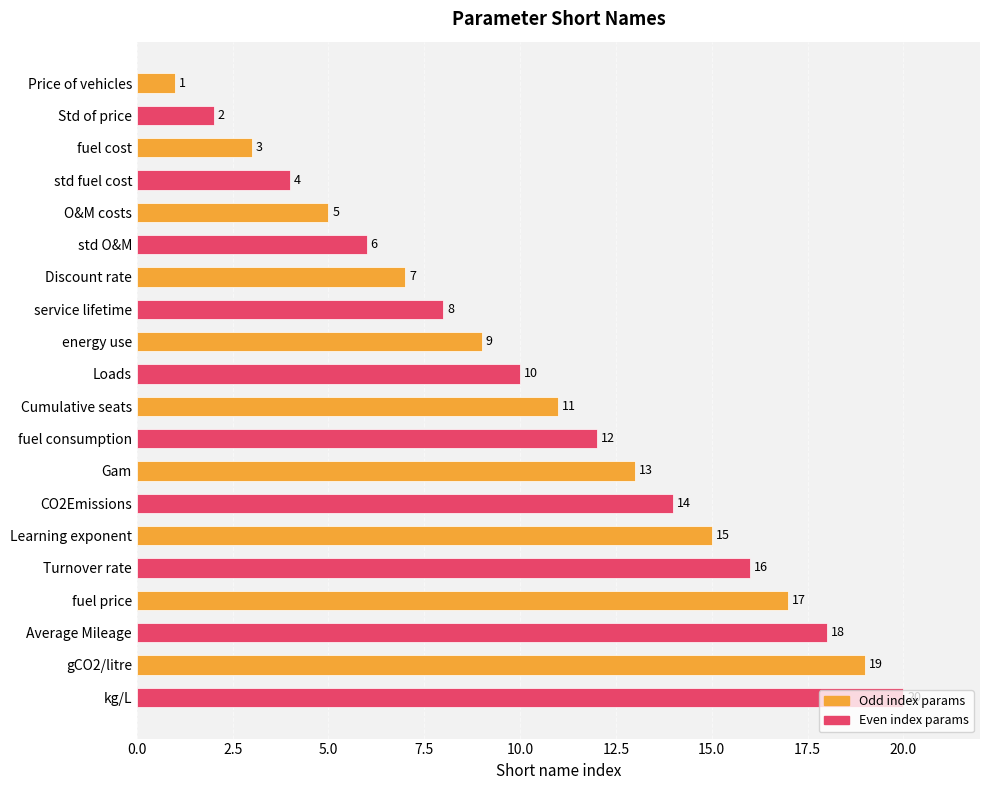

At which label is the value closest to 10?

Loads